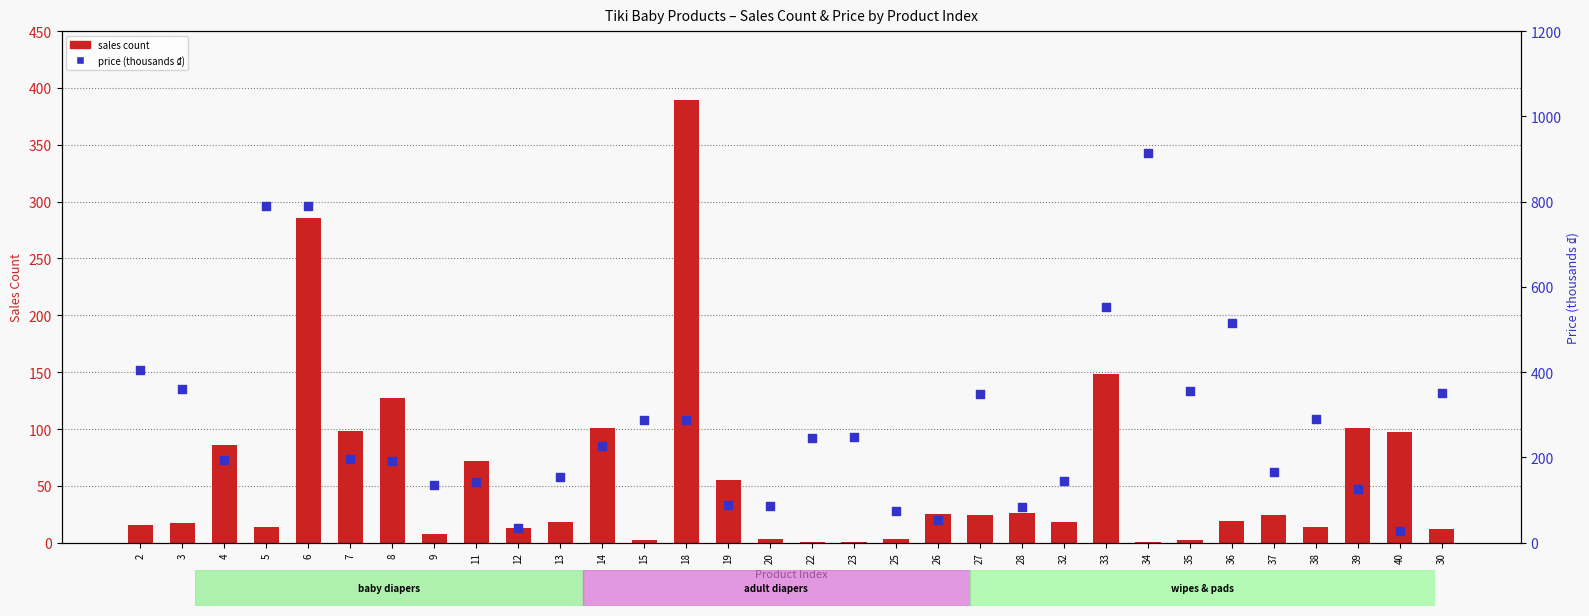

Is the value of price (thousands ₫) at 13 greater than the value of sales count at 39?

Yes